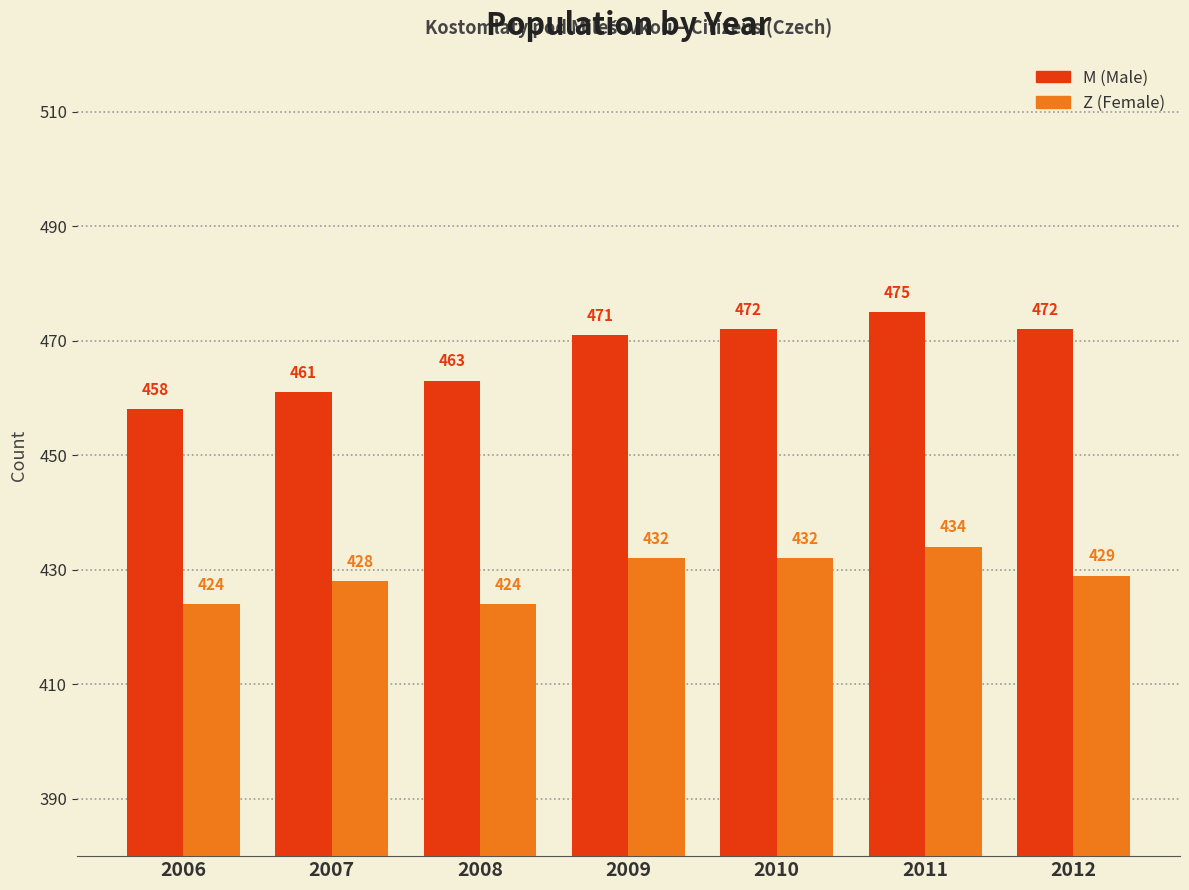

How many data points in M (Male) are less than 471?

3